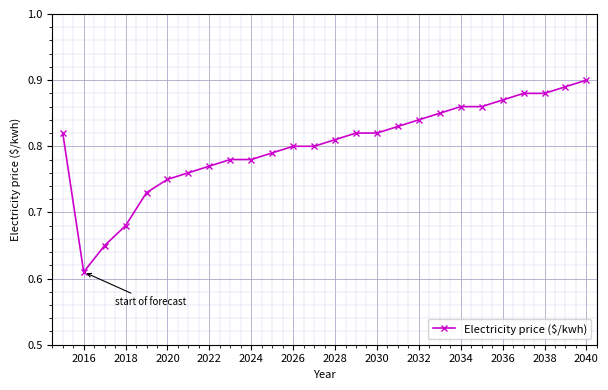

What is the difference between the maximum and minimum values?

0.3